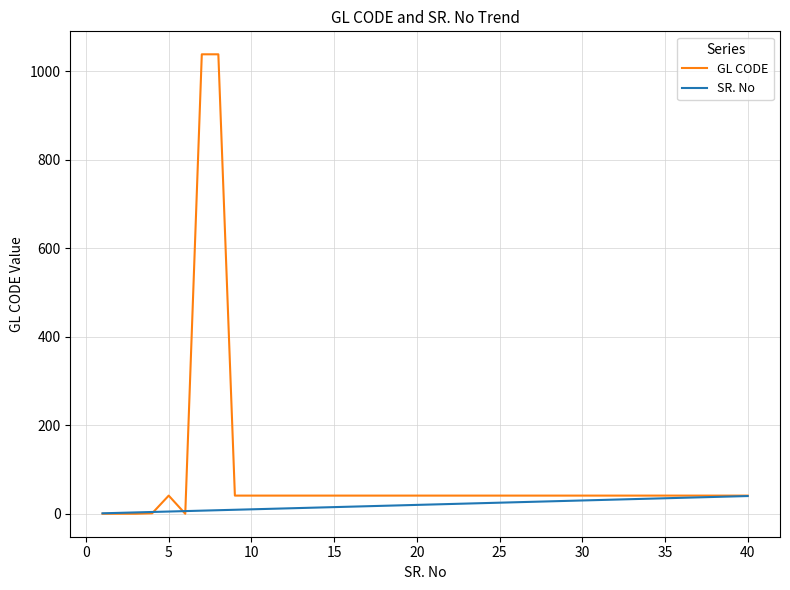

List the series in order of their peak value, highest first.

GL CODE, SR. No